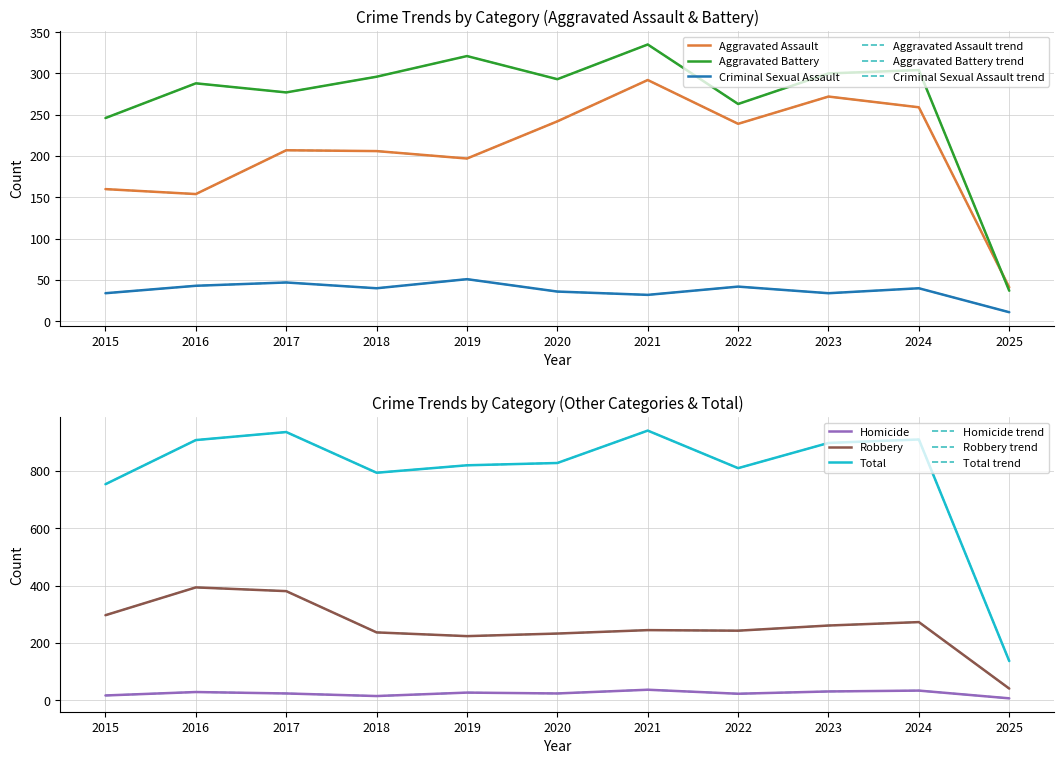

The Homicide series shows 37 at 2021. True or false?

True